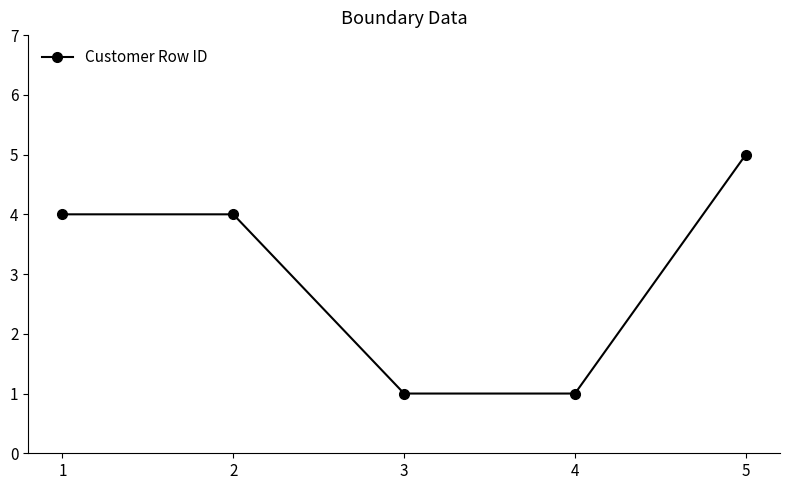

True or false: the data has more than 1 interior local peaks.

False